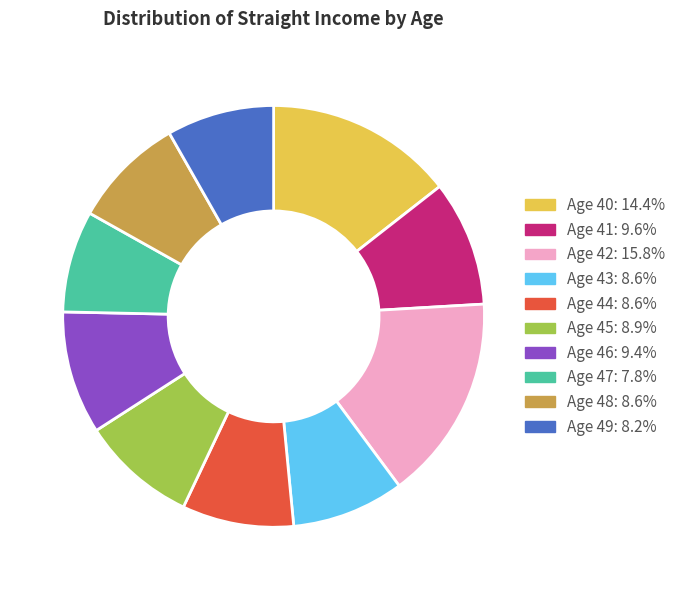

Is there a majority slice in this chart?

No